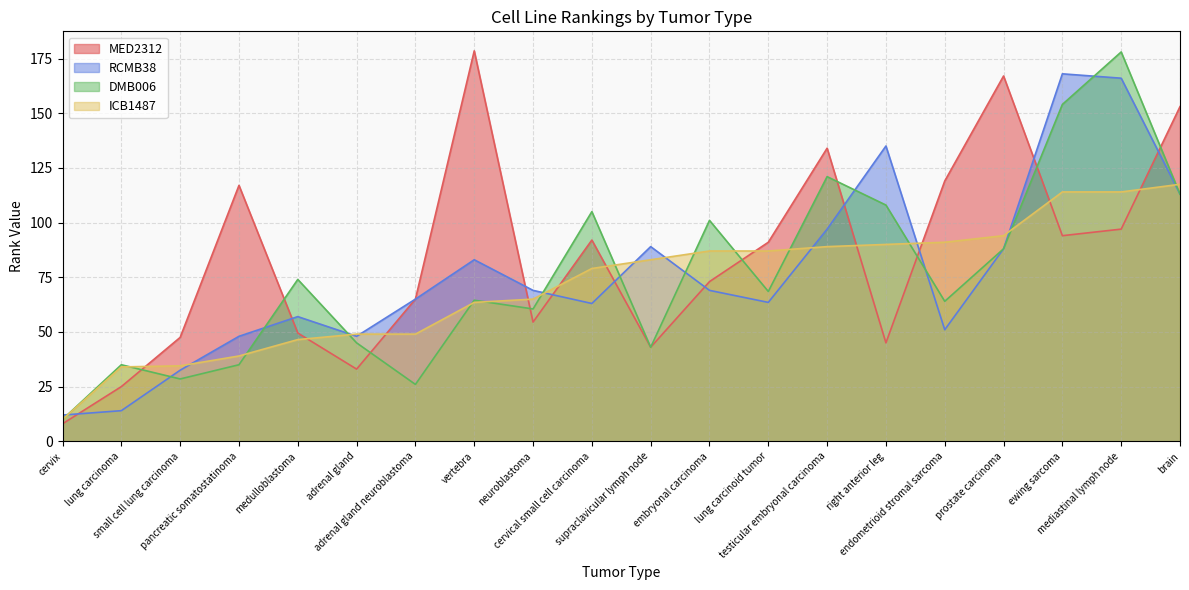

What is the label of the 2nd point from the right?

mediastinal lymph node